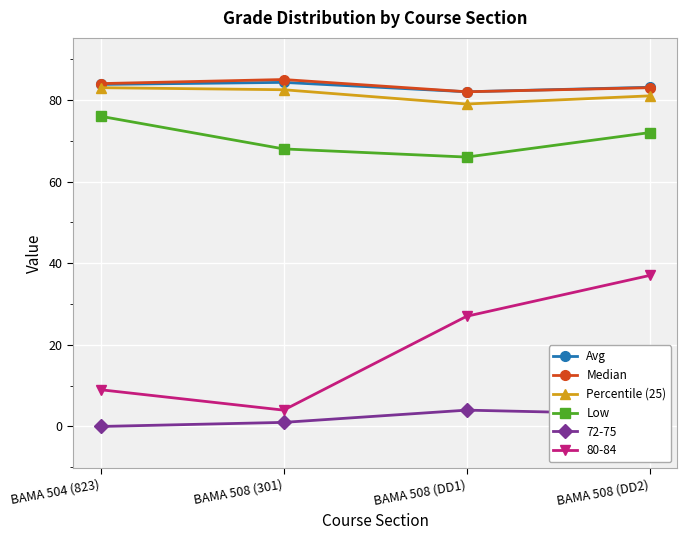

Which series has the largest range (max minus min)?

80-84